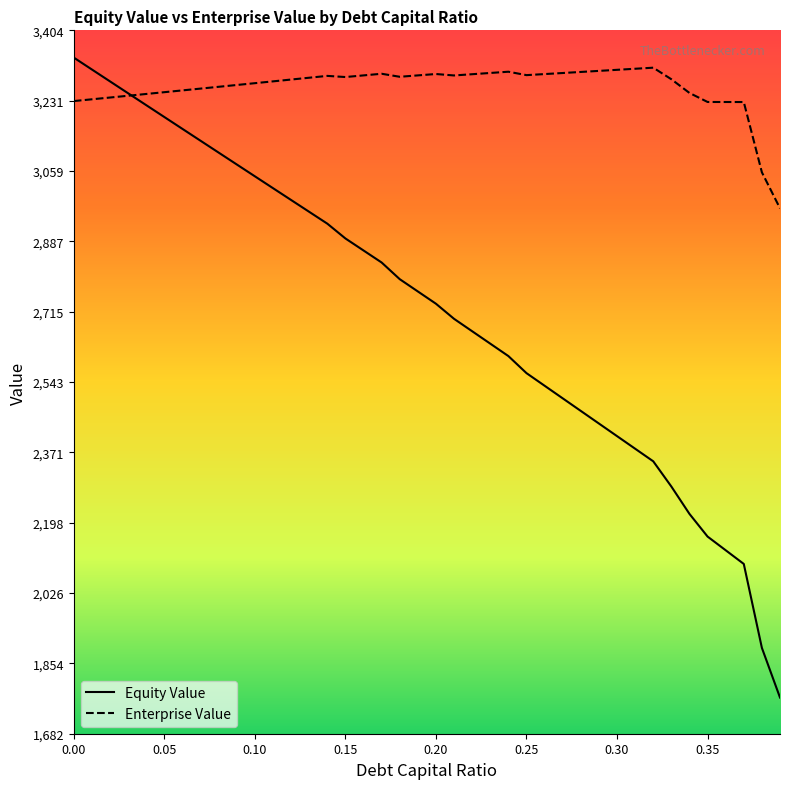

What is the label of the 11th point from the right?

0.29